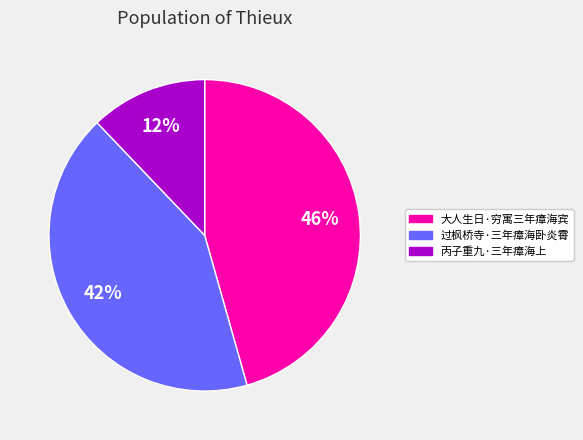

Count the number of slices in the pie.

3